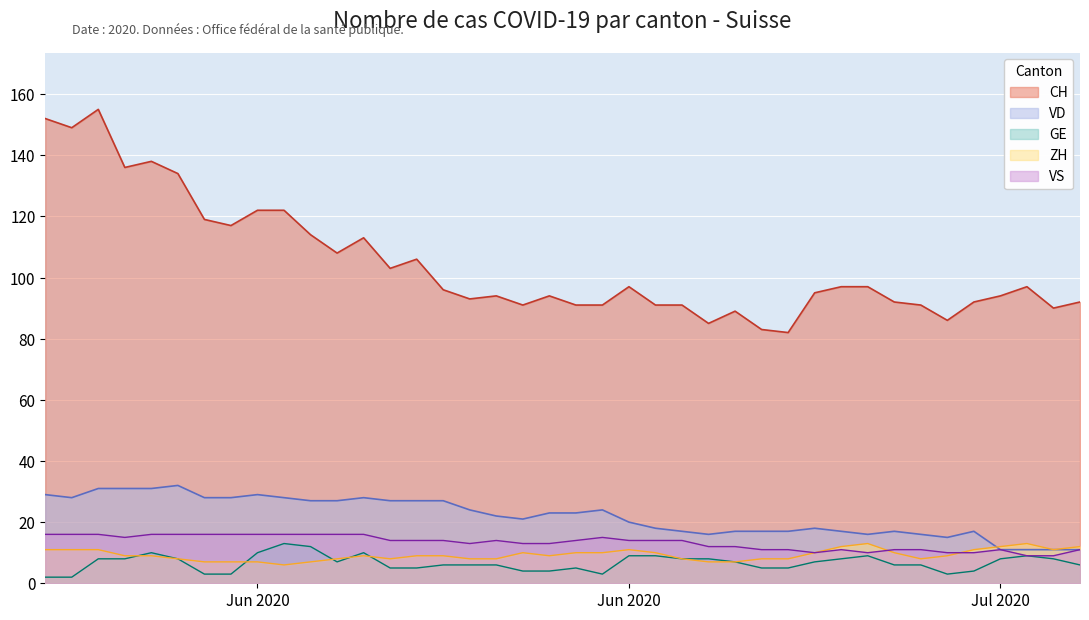

True or false: CH and ZH cross at least once.

False